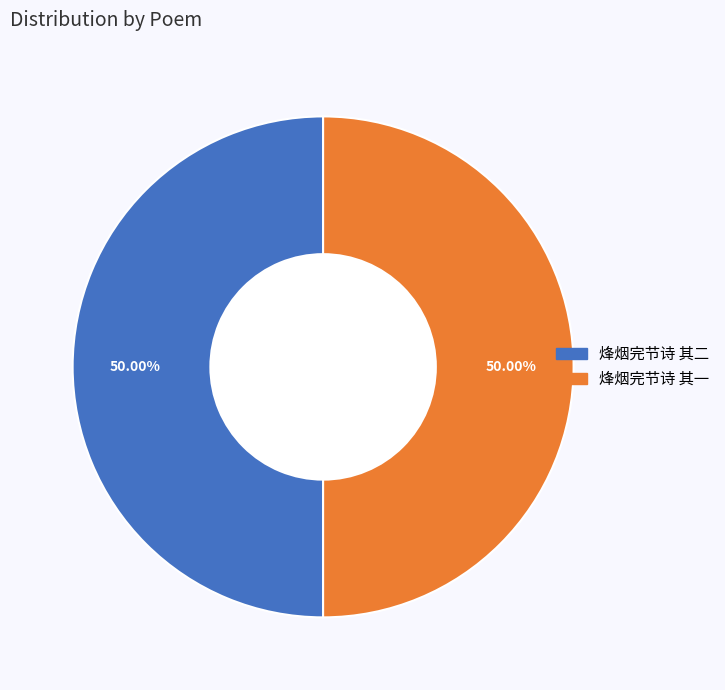

True or false: 烽烟完节诗 其二 accounts for 63% of the total.

False